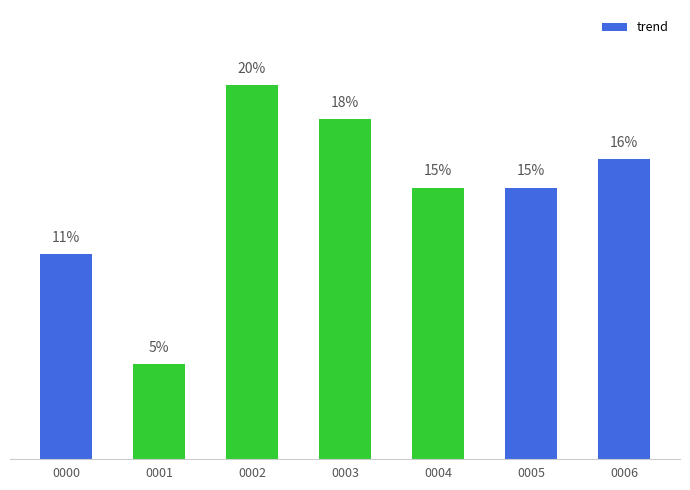

What is the average value?

14.3